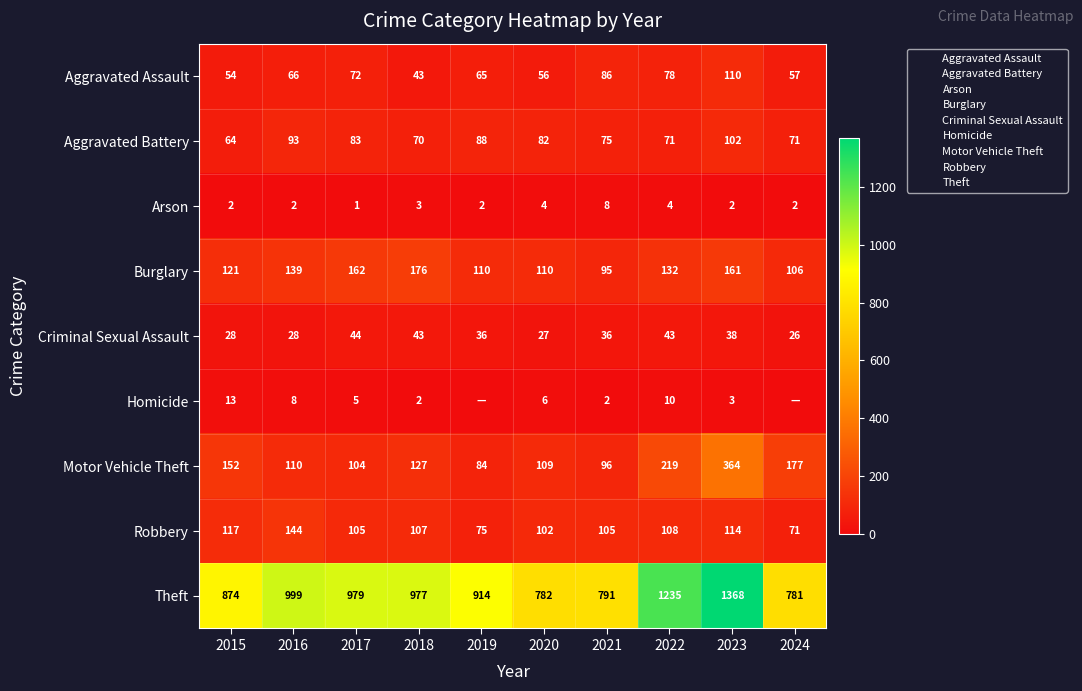

What is the difference between the maximum and minimum values in the Motor Vehicle Theft series?

280